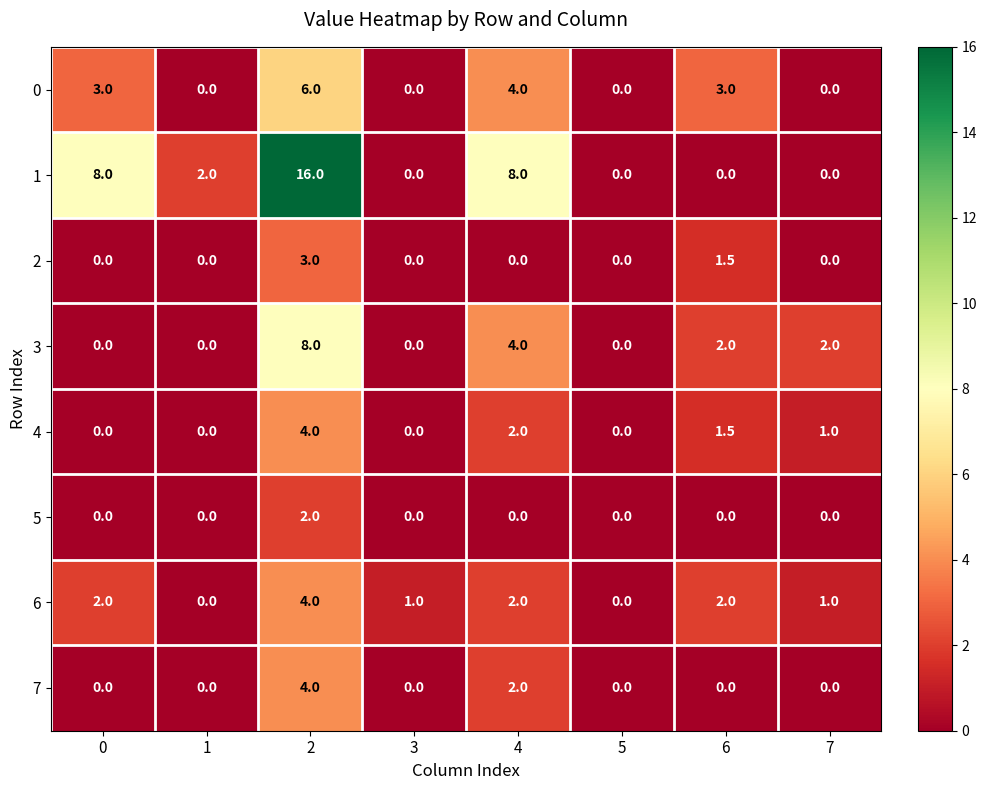

What is the difference between the second highest and minimum values in the 7 series?

2.0